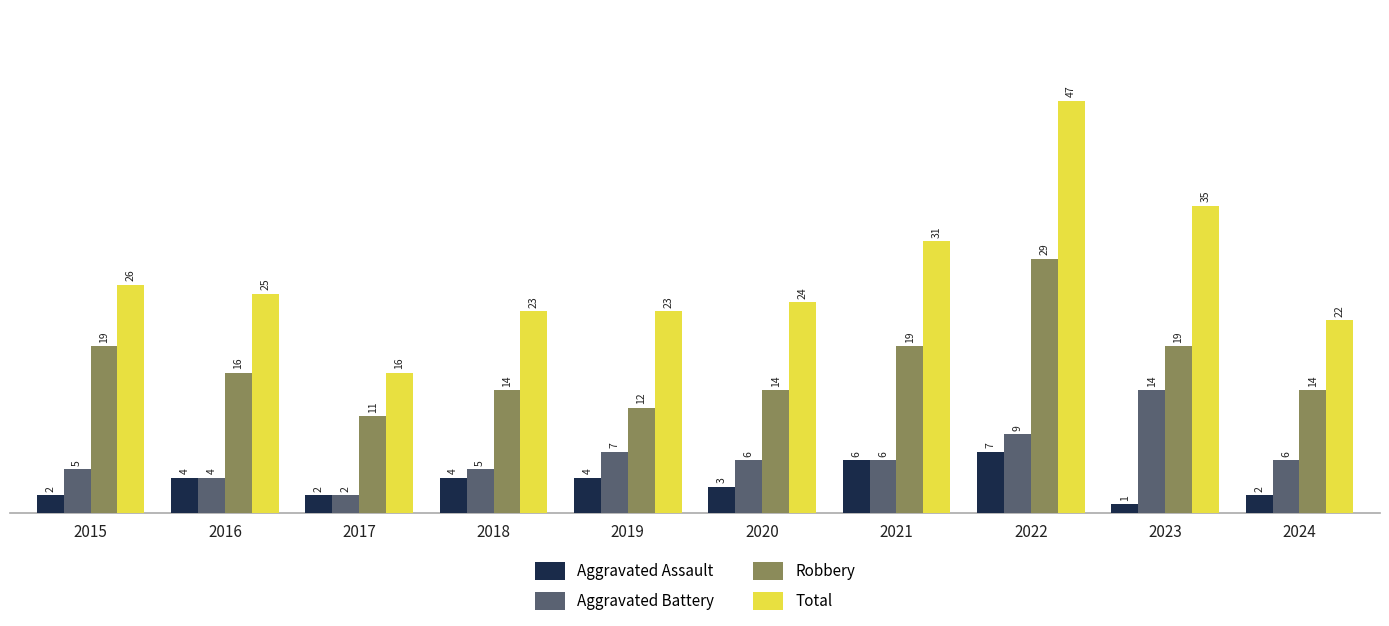

What is the total value across all series at 2017?

31